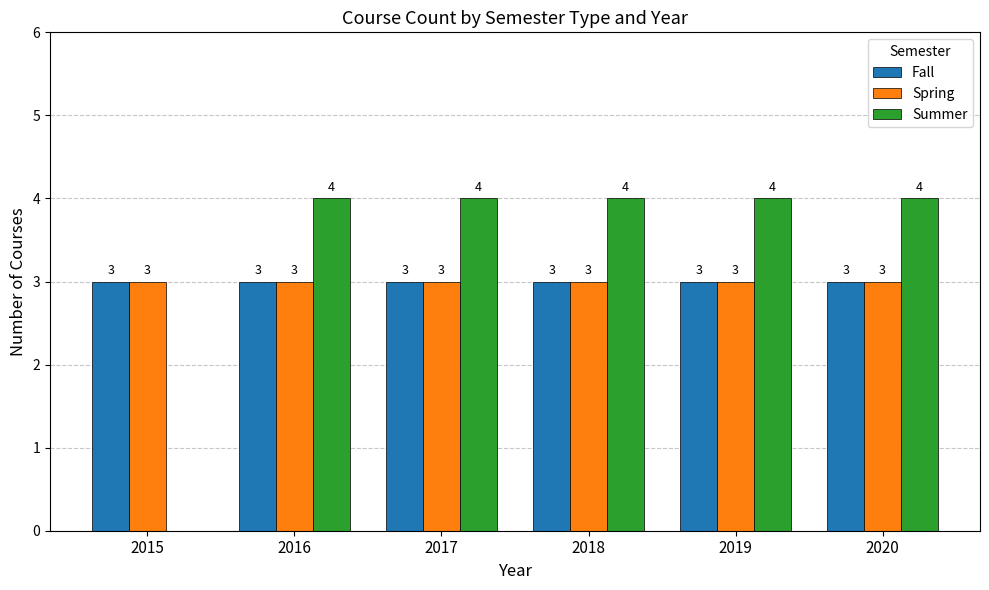

How many positive values does the Summer series have?

5